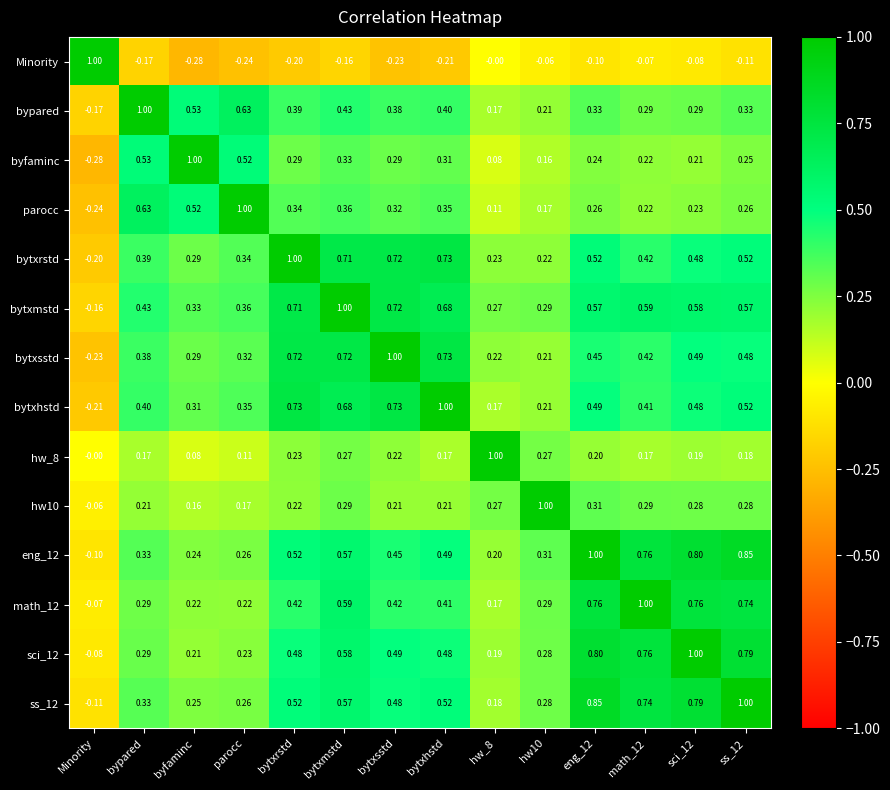

Which series has the largest total across all categories?

bytxmstd